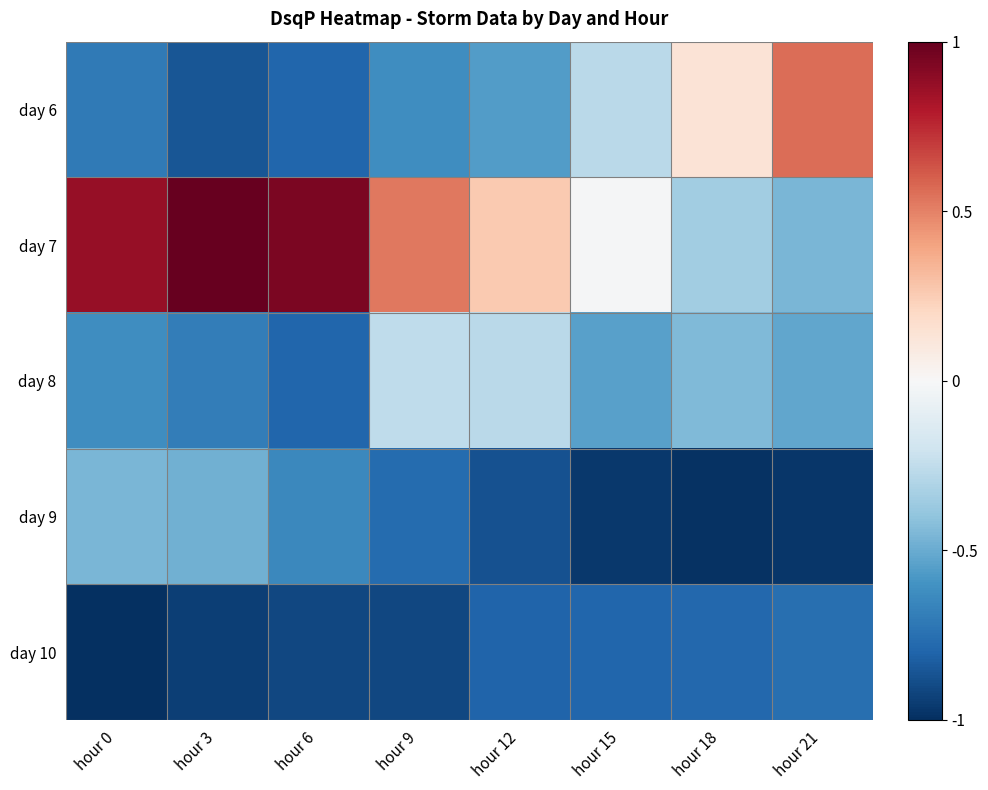

How many distinct data groups are displayed?

5